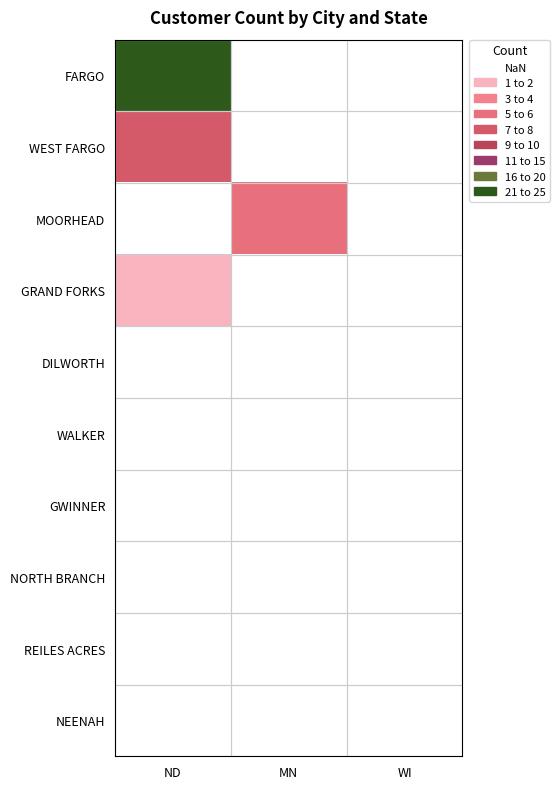

List the labels in order of MOORHEAD value, largest first.

ND, MN, WI